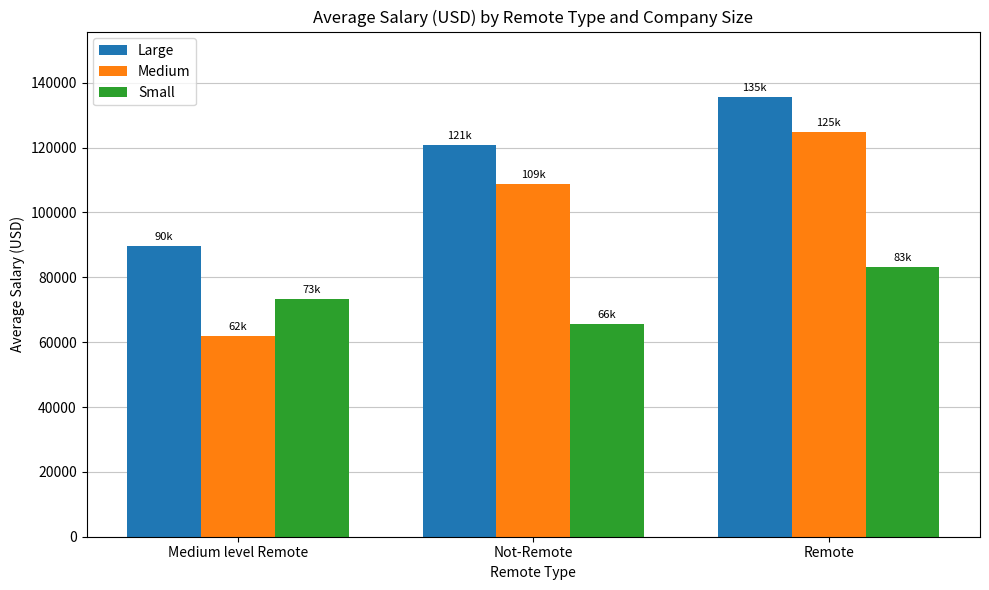

What is the average value of the Large series?

115348.3